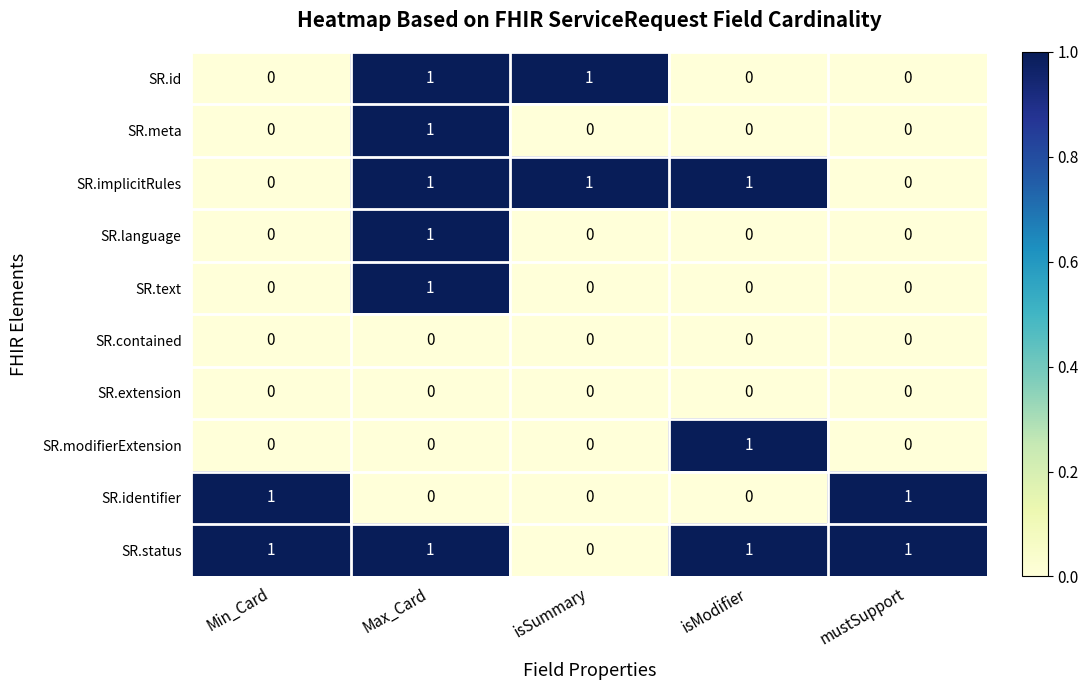

True or false: SR.modifierExtension has a value of 0 at isSummary.

True